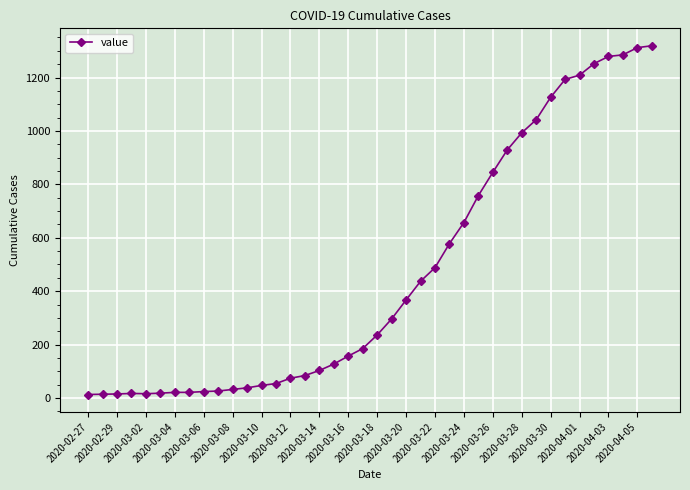

What is the difference between the second highest and second lowest values?

1298